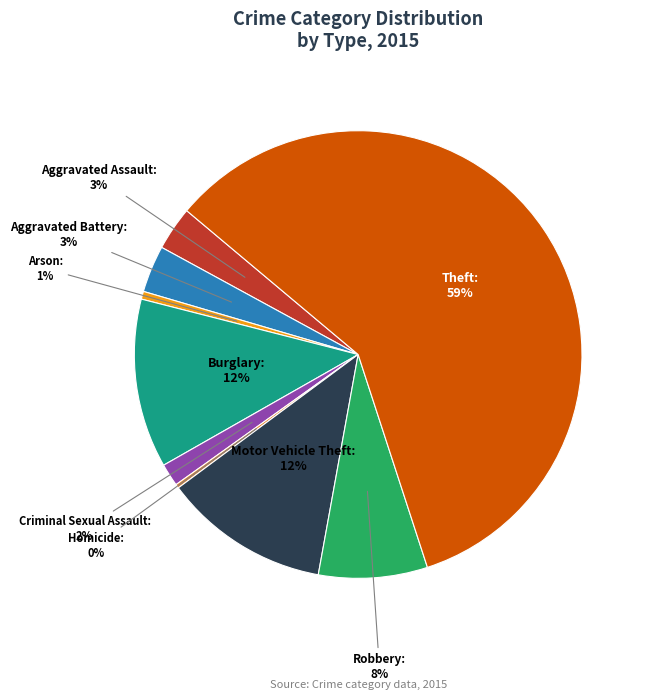

Approximately how many times larger is the value at Robbery compared to Homicide?

27.8